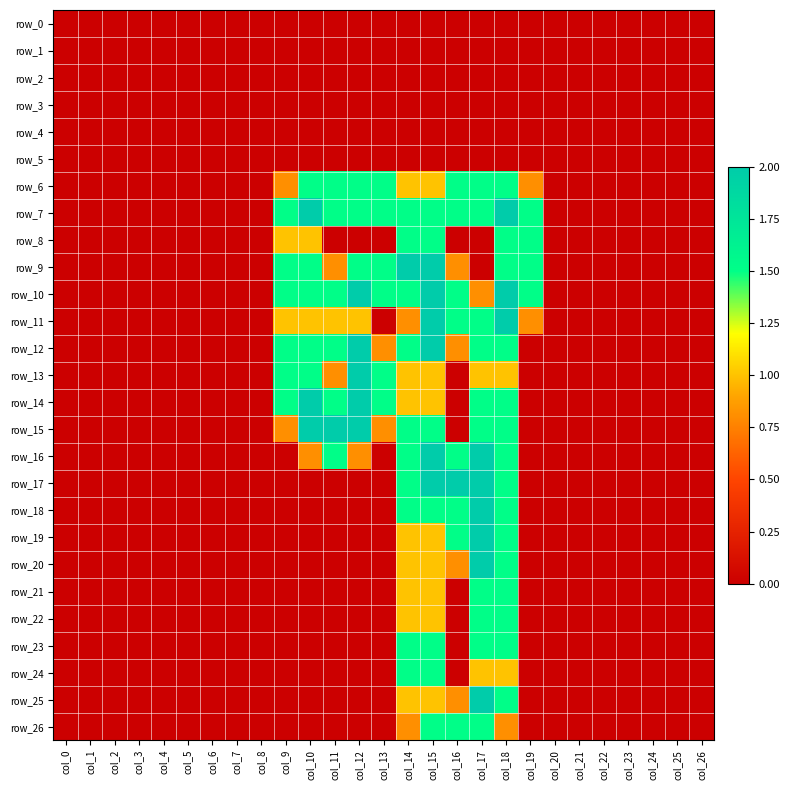

At col_6, list the series in order from smallest to largest.

row_0, row_1, row_2, row_3, row_4, row_5, row_6, row_7, row_8, row_9, row_10, row_11, row_12, row_13, row_14, row_15, row_16, row_17, row_18, row_19, row_20, row_21, row_22, row_23, row_24, row_25, row_26